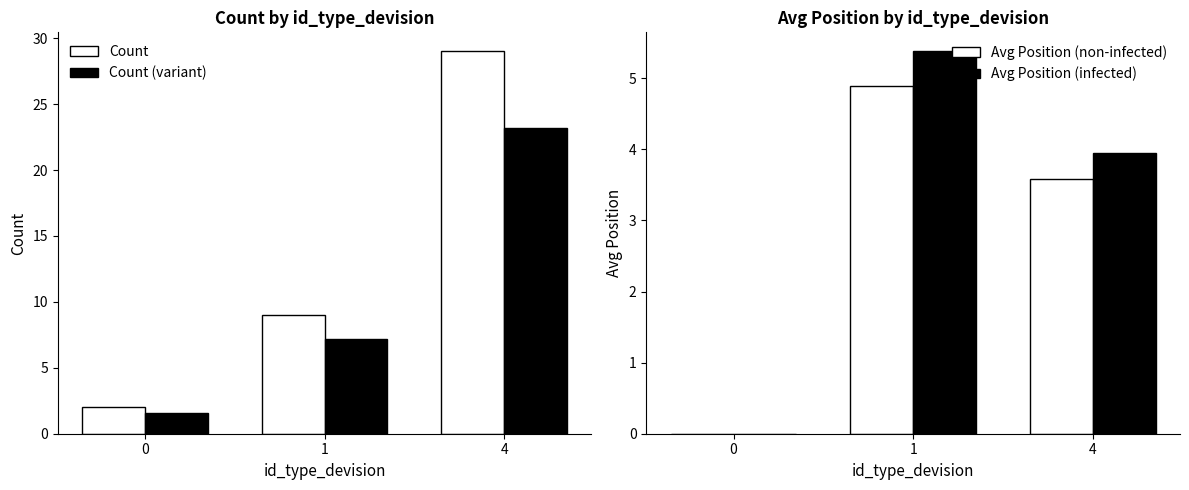

What is the approximate value of Avg Position (infected) at 4?

3.9